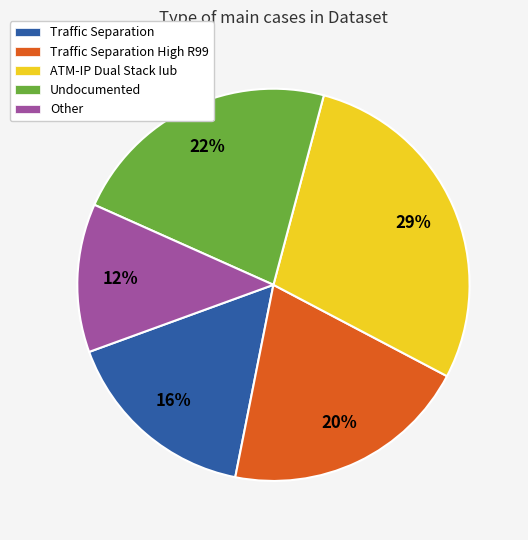

To the nearest percent, what is the difference between the Undocumented and Traffic Separation High R99 slice percentages?

2%